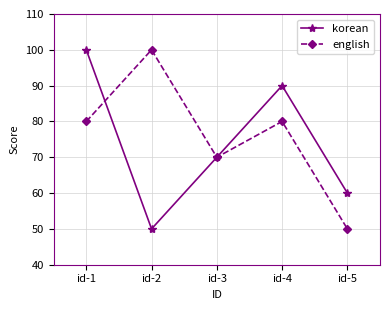

How many categories are shown in the chart?

5